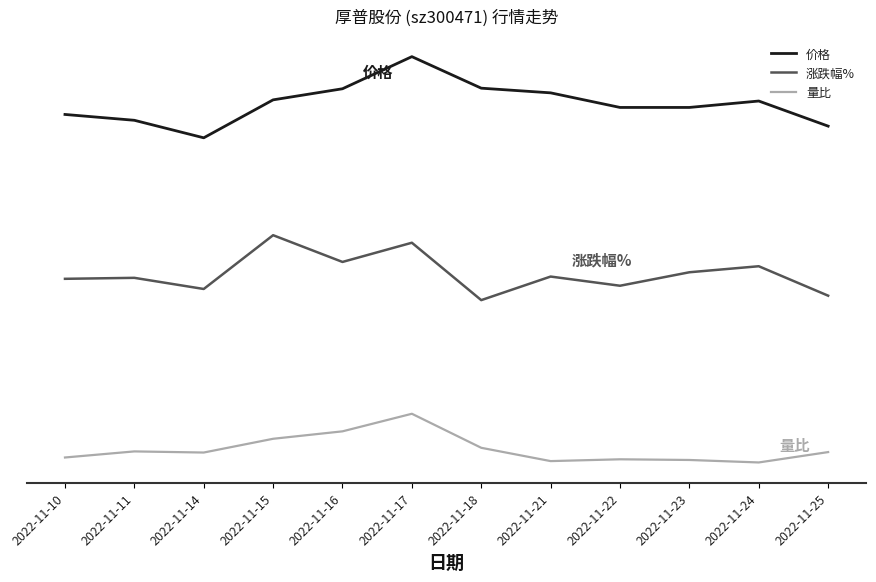

True or false: 价格 and 涨跌幅% cross at least once.

False